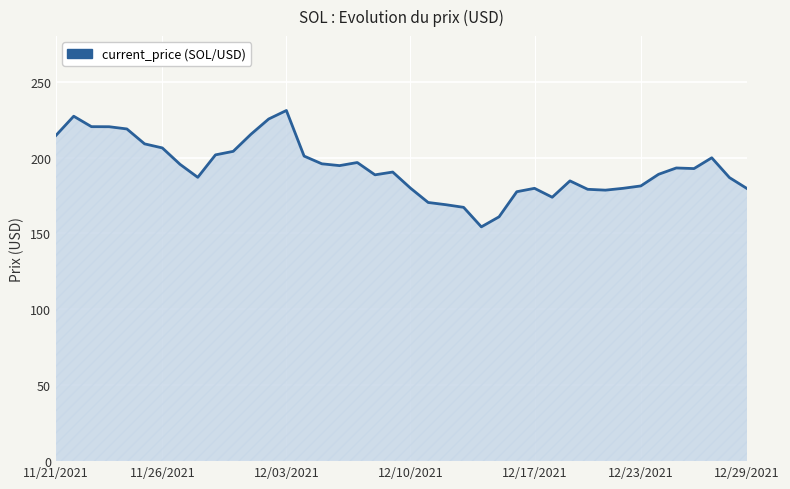

What is the difference between the maximum and minimum values?

76.7